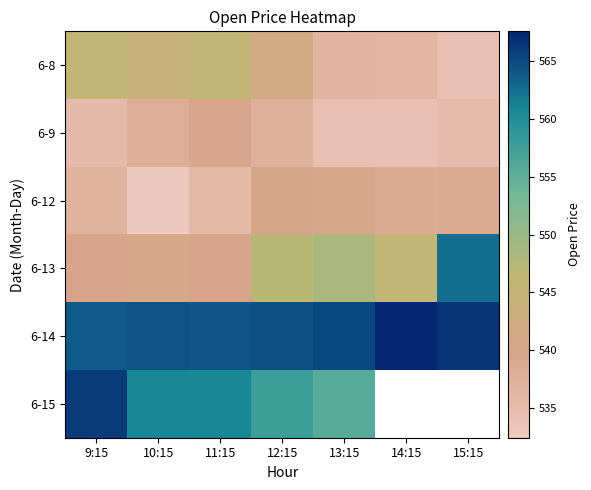

Rank the series at 11:15 from lowest to highest value.

6-12, 6-9, 6-13, 6-8, 6-15, 6-14